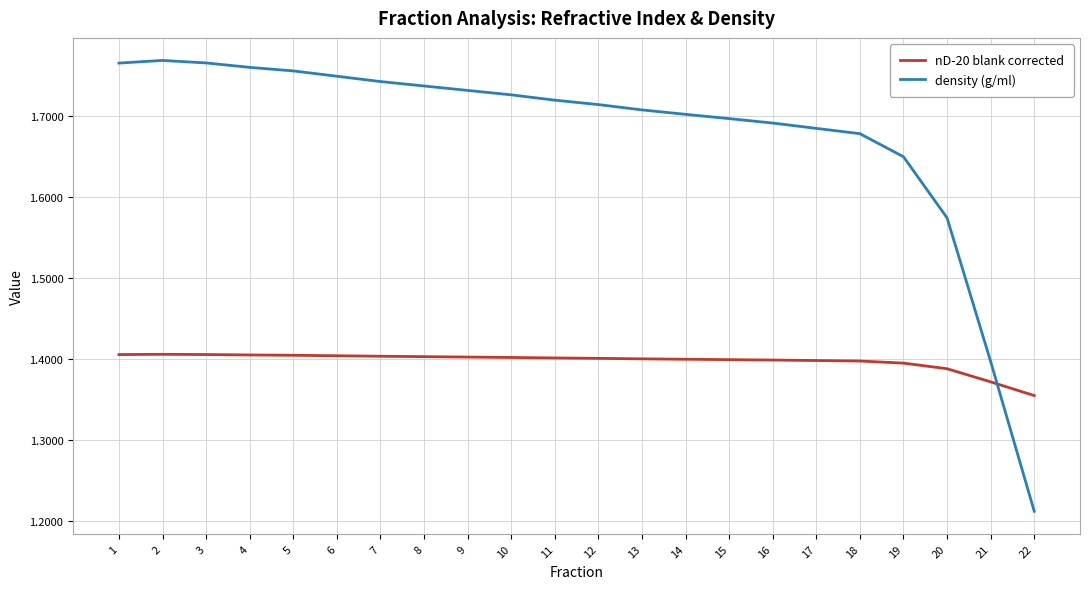

The nD-20 blank corrected series shows 1.4 at 8. True or false?

True